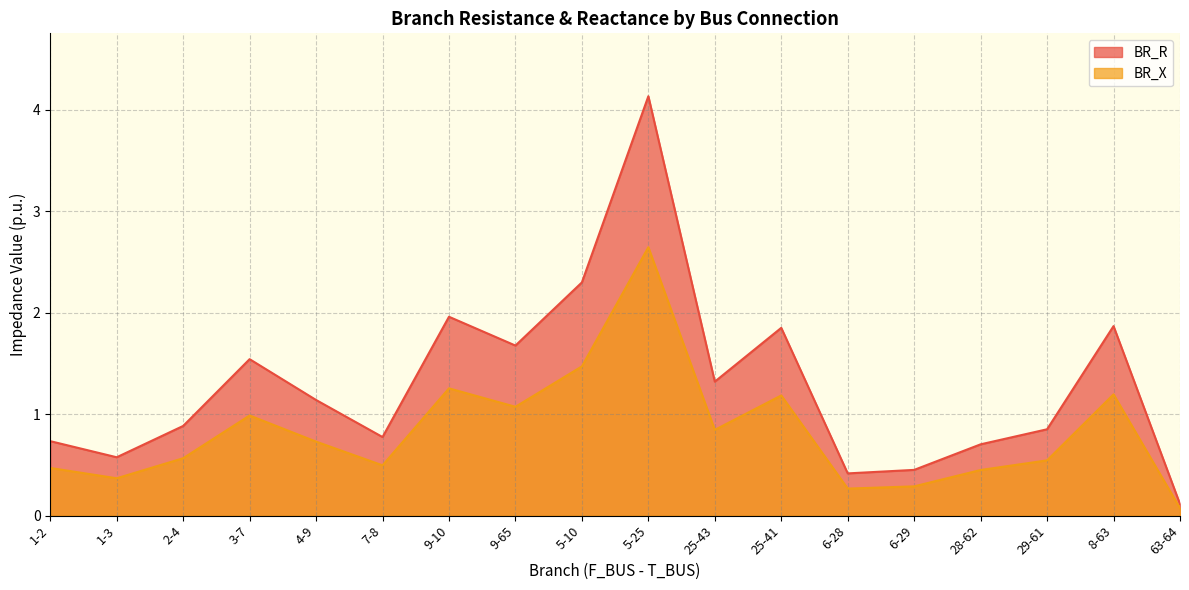

Is it true that BR_X equals 1.0 at 3-7?

True